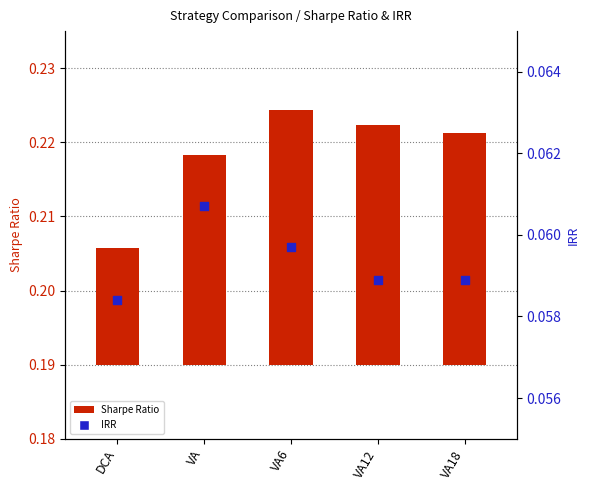

Which series contains the lowest Y value?

Sharpe Ratio